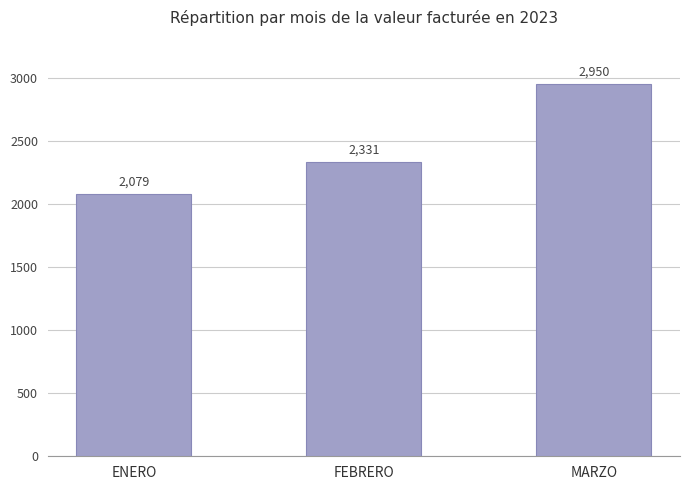

What is the smallest value displayed?

2079.0